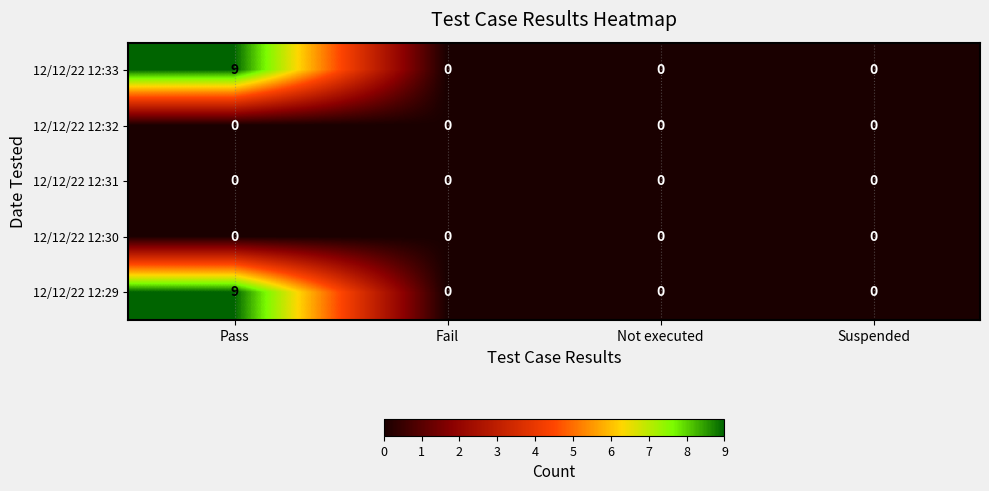

At which category is the sum across all series the highest?

Pass